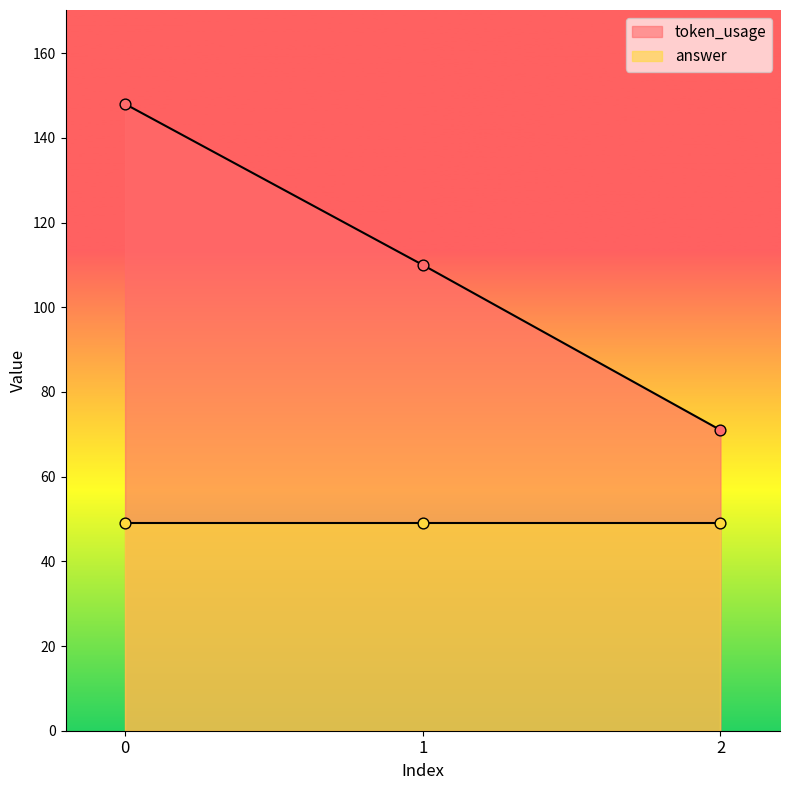

Between 1 and 2, which is larger?

1